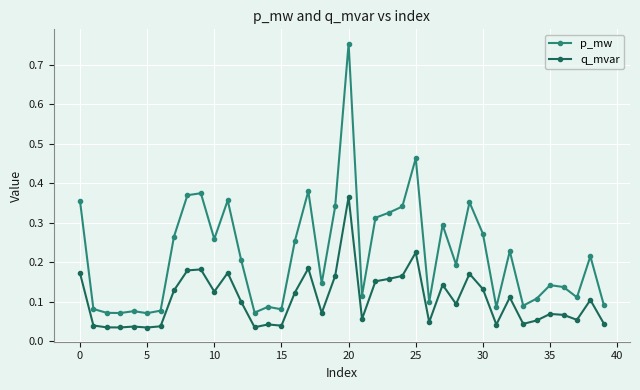

True or false: q_mvar has more than 0 interior local peaks.

True